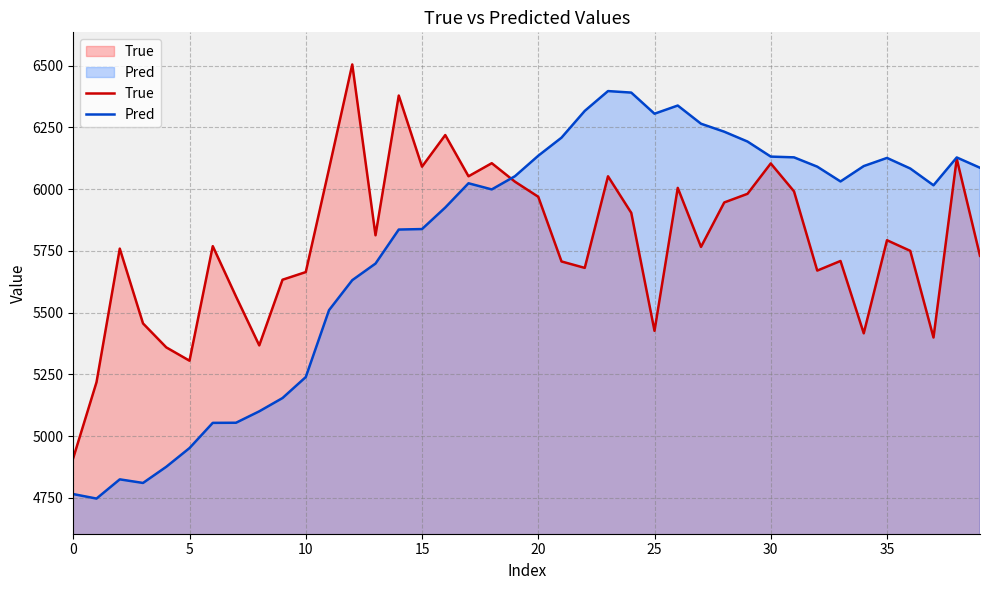

At which label does True first exceed 5769?

11